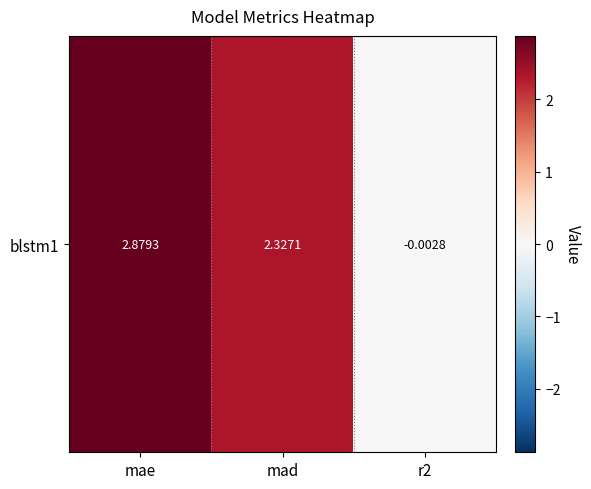

At which label is the value closest to 1?

r2